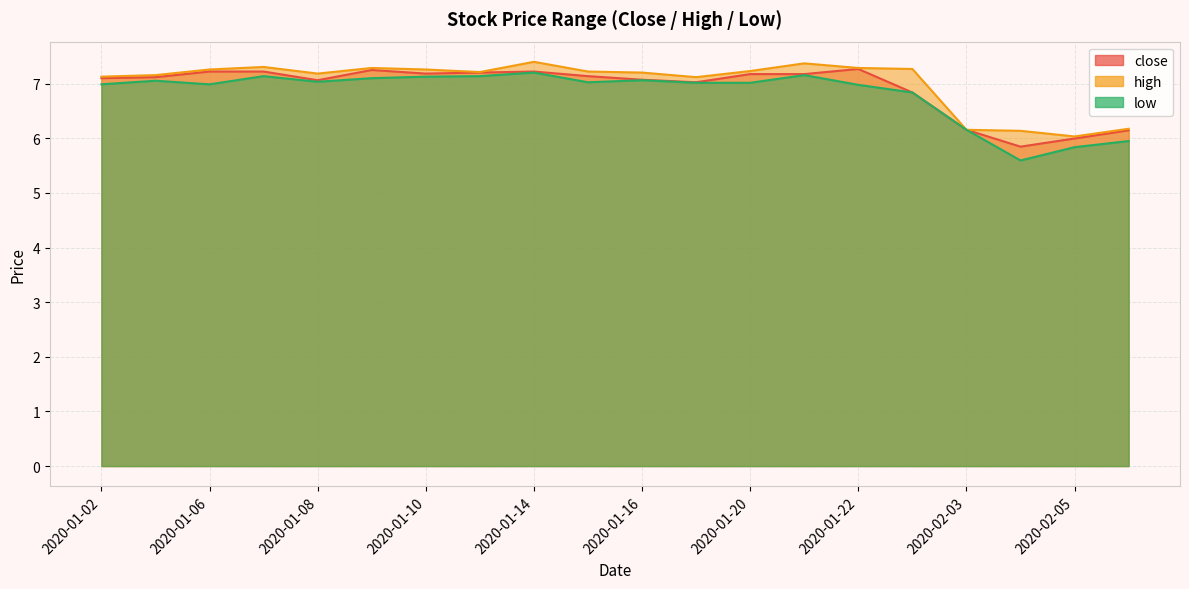

Rank the categories by high value from highest to lowest.

2020-01-14, 2020-01-21, 2020-01-07, 2020-01-09, 2020-01-22, 2020-01-23, 2020-01-06, 2020-01-10, 2020-01-20, 2020-01-15, 2020-01-13, 2020-01-16, 2020-01-08, 2020-01-03, 2020-01-02, 2020-01-17, 2020-02-06, 2020-02-03, 2020-02-04, 2020-02-05